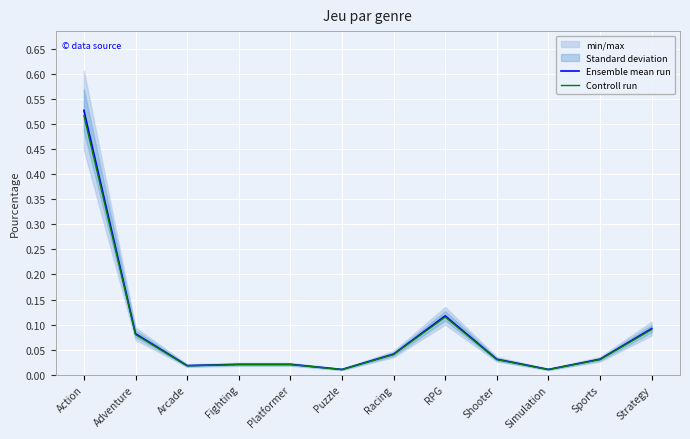

At how many categories does at least one series exceed 0?

12